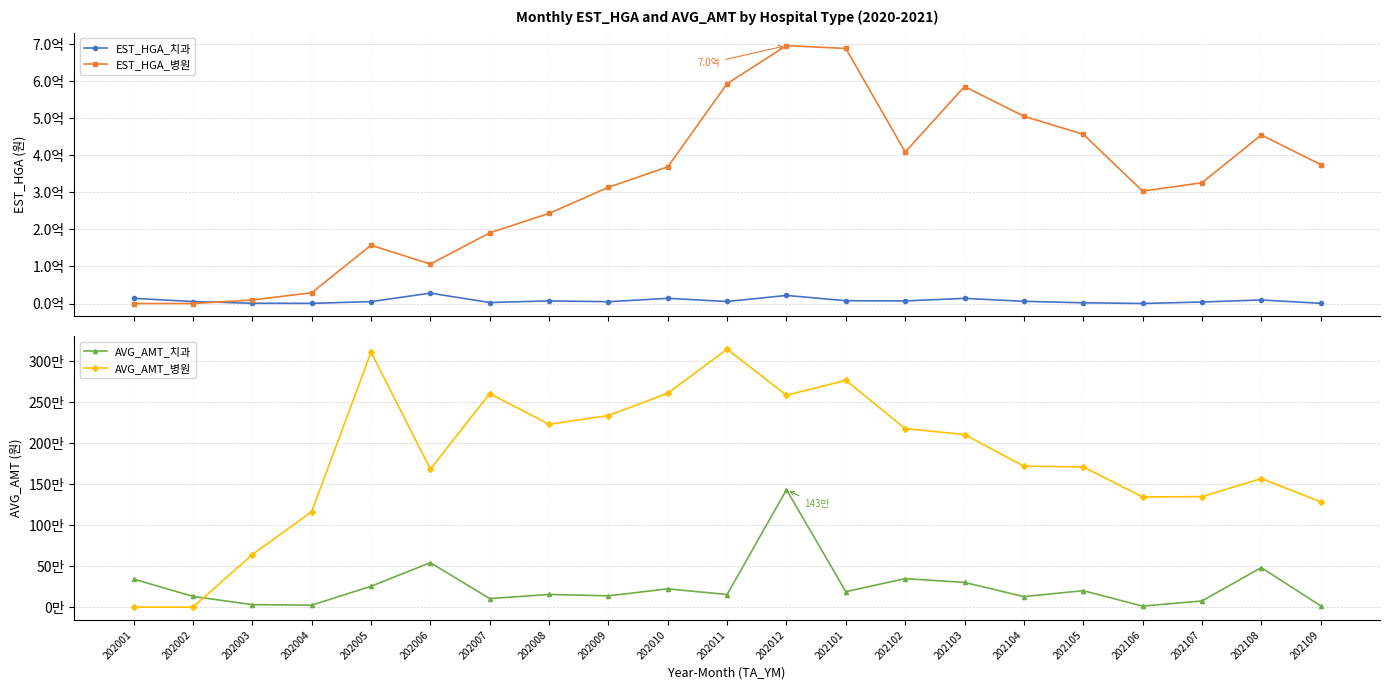

At which category does the chart reach its minimum across all series?

202001